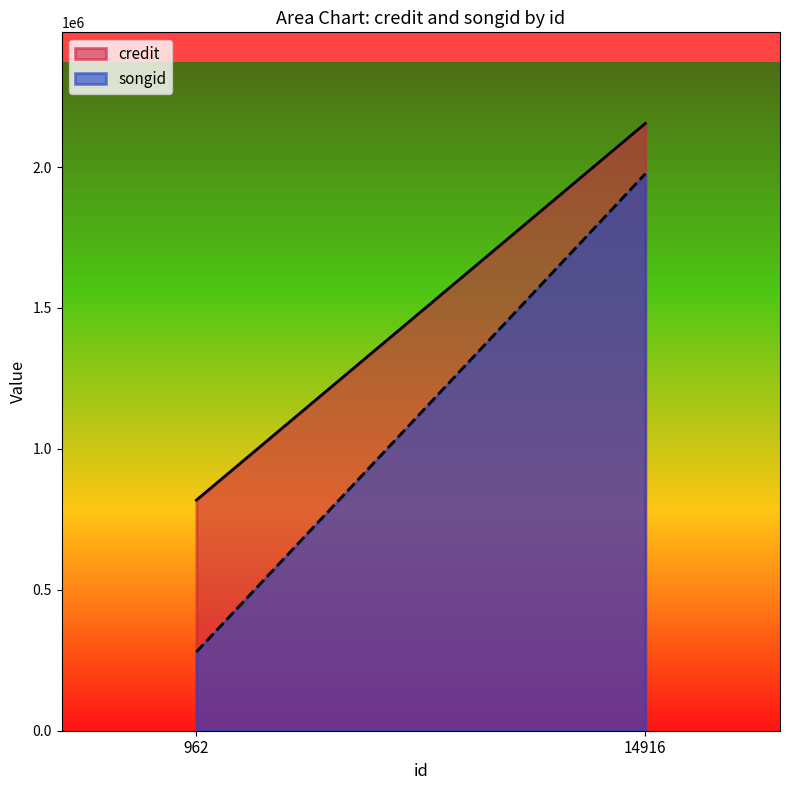

Rank the series by their average value, from lowest to highest.

songid, credit